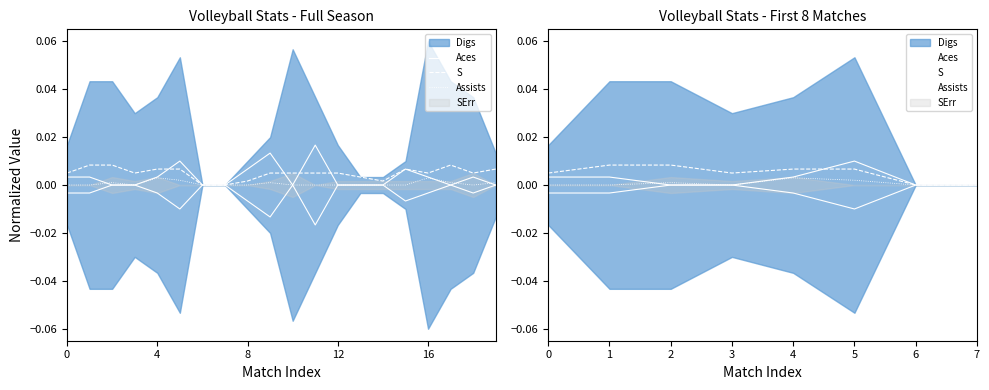

At which label is S closest to 0?

6